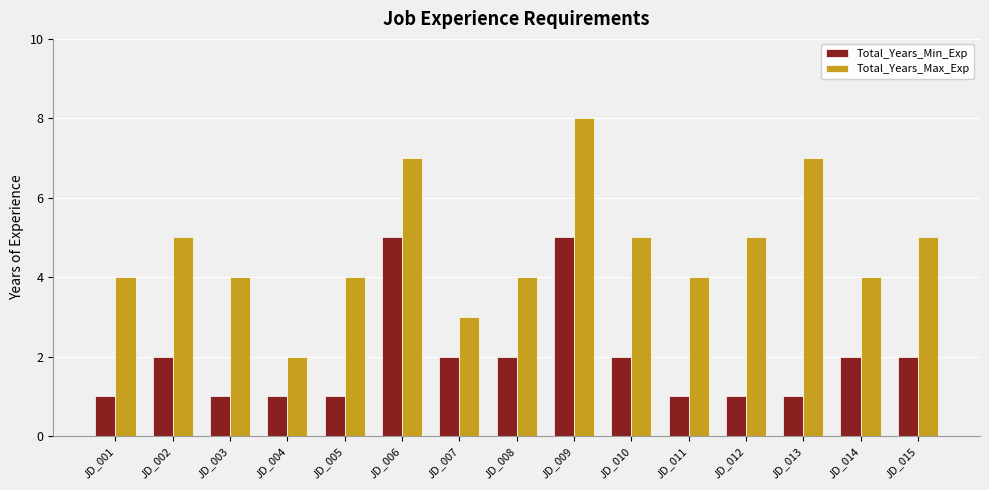

True or false: Total_Years_Max_Exp has a value of 7 at JD_013.

True